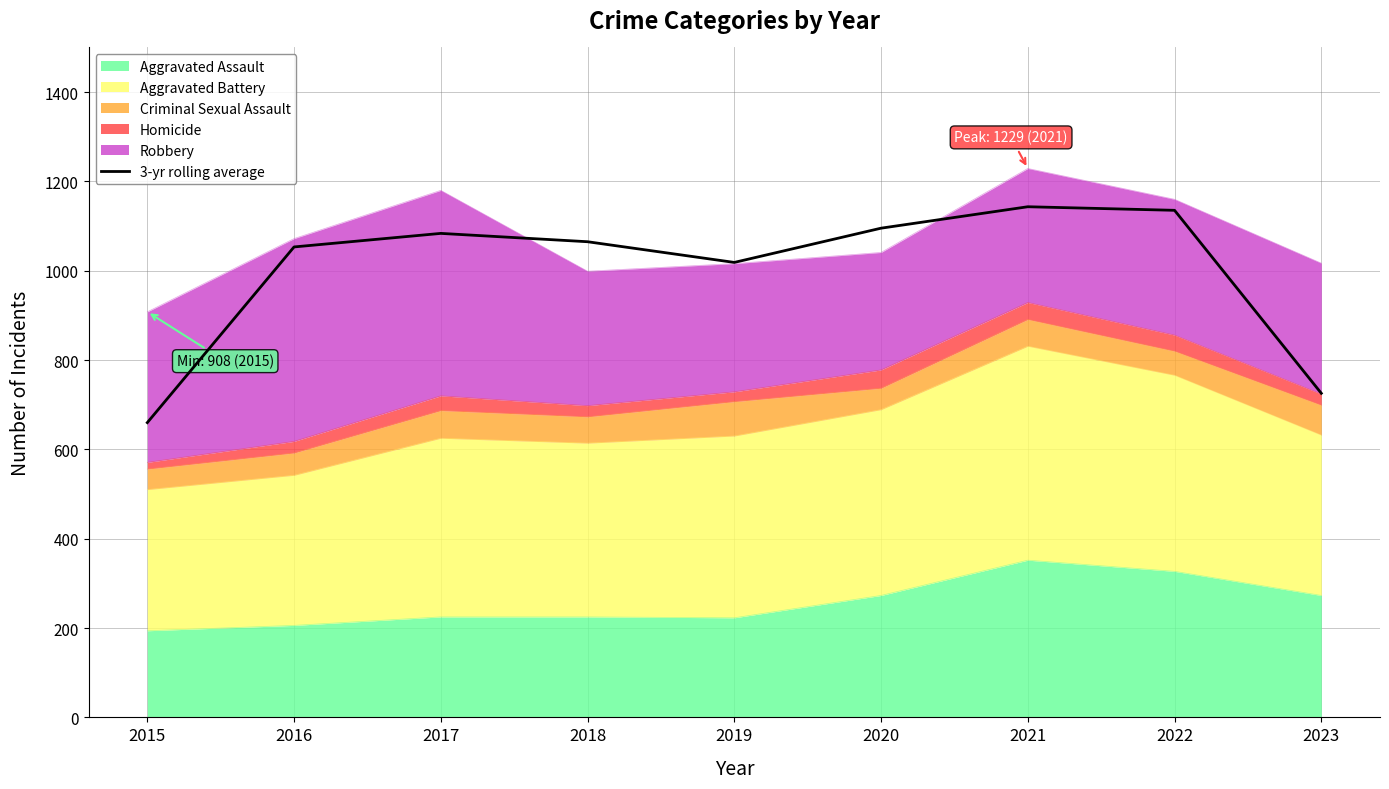

What is the difference between the values at 2018 and 2015?

405.0